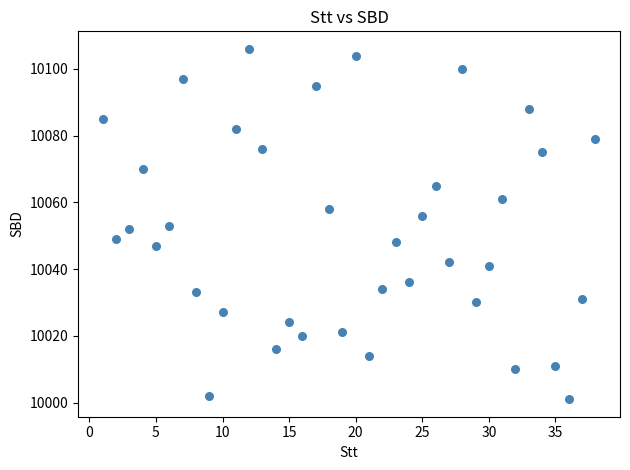

What is the range of X values (max minus min)?

37